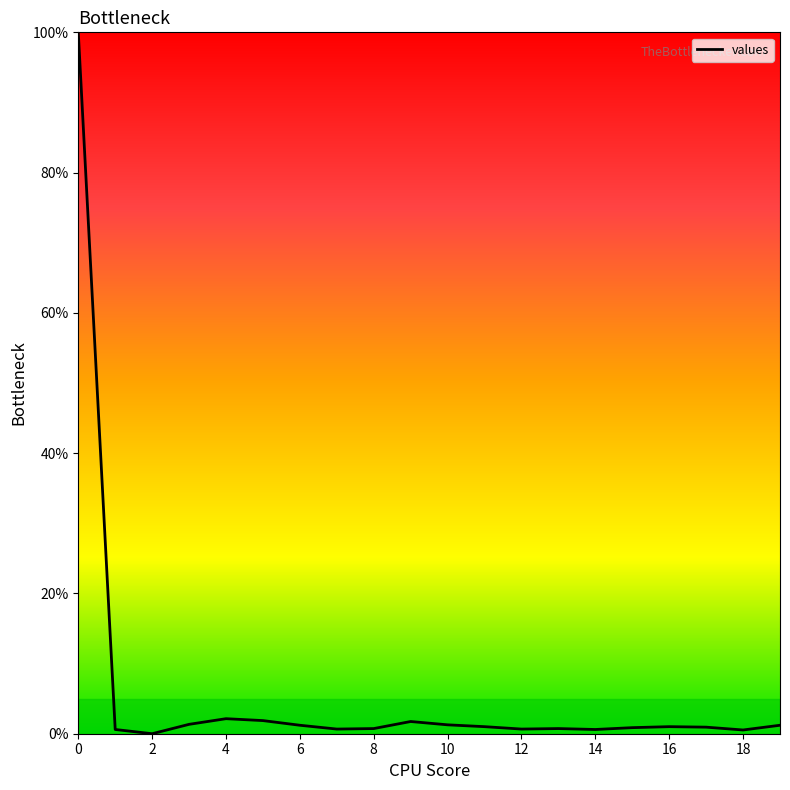

What is the maximum value shown in the chart?

100.0